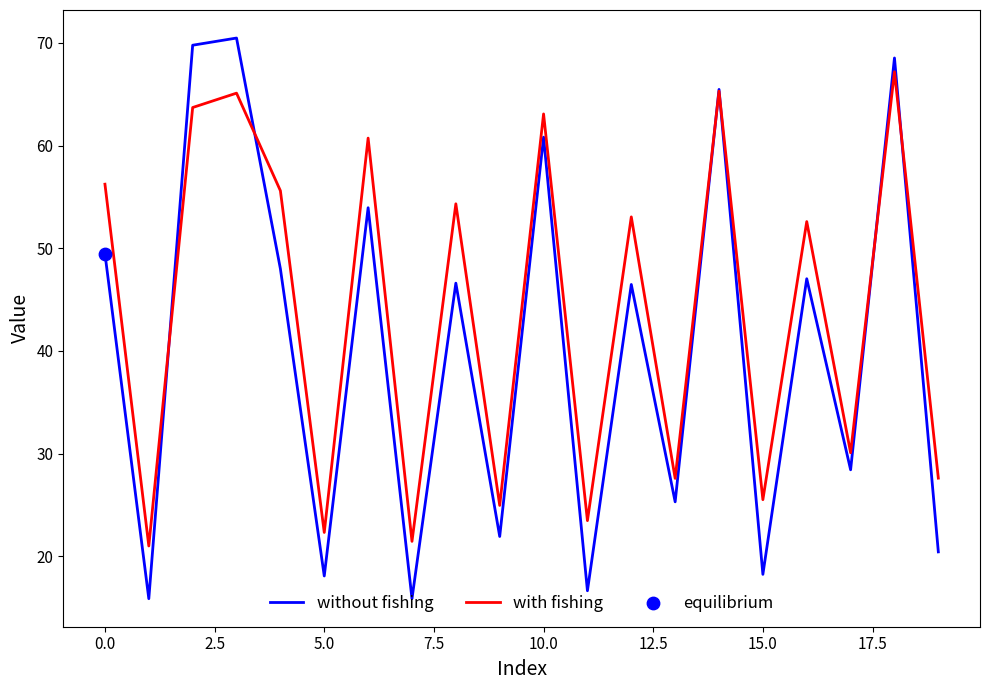

What is the minimum value for with fishing?

21.0